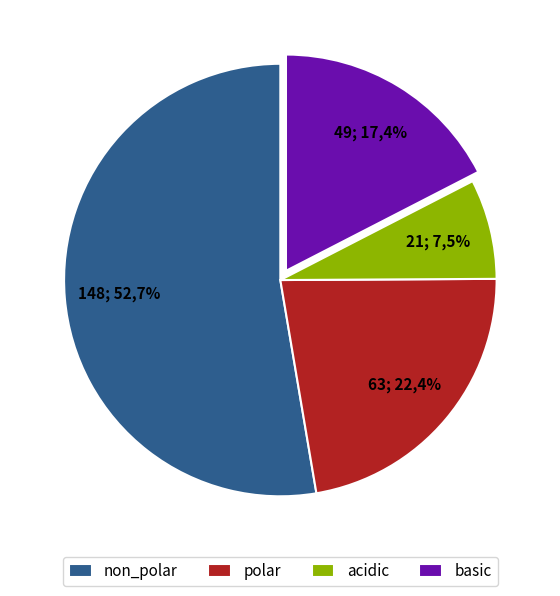

Between acidic and polar, which is larger?

polar